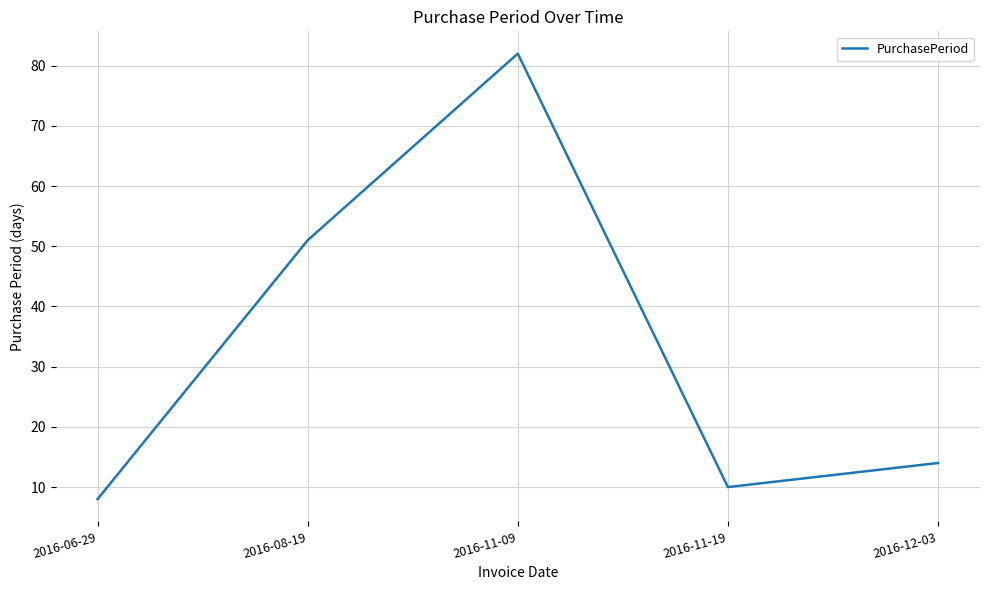

How many categories are shown in the chart?

5